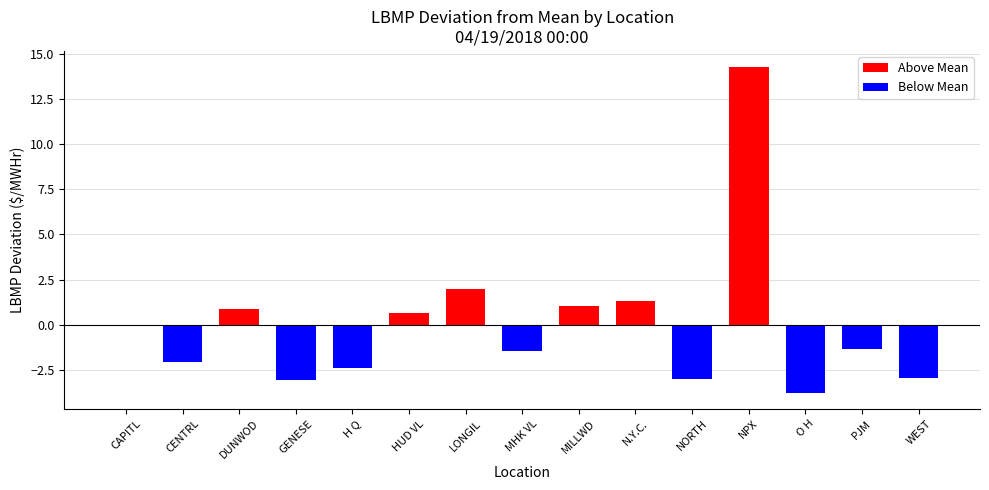

How many categories are shown in the chart?

15